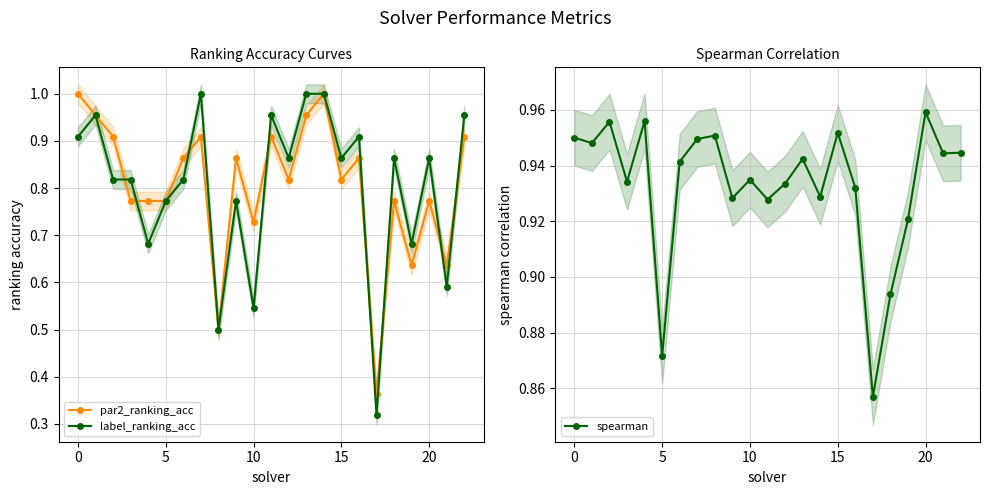

True or false: label_ranking_acc has more than 1 points higher than both neighbors.

True